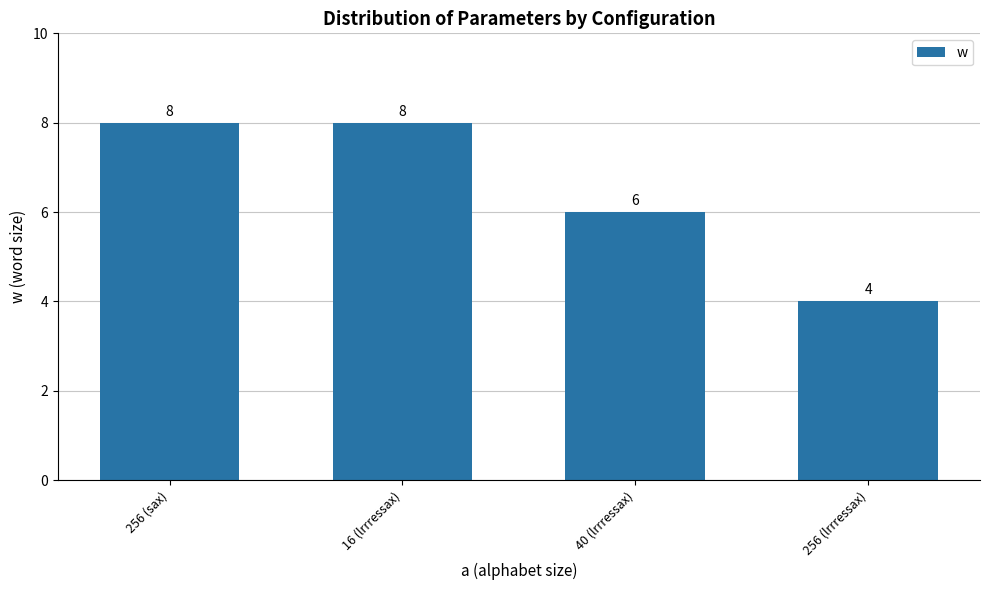

What is the maximum value shown in the chart?

8